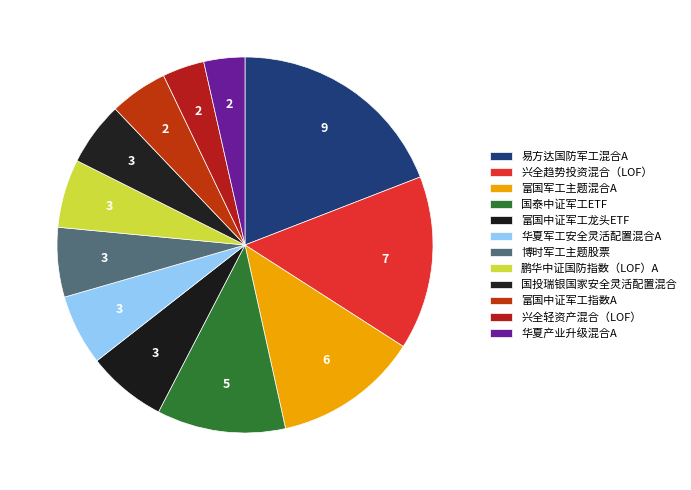

The 易方达国防军工混合A slice represents 13% of the pie. True or false?

False